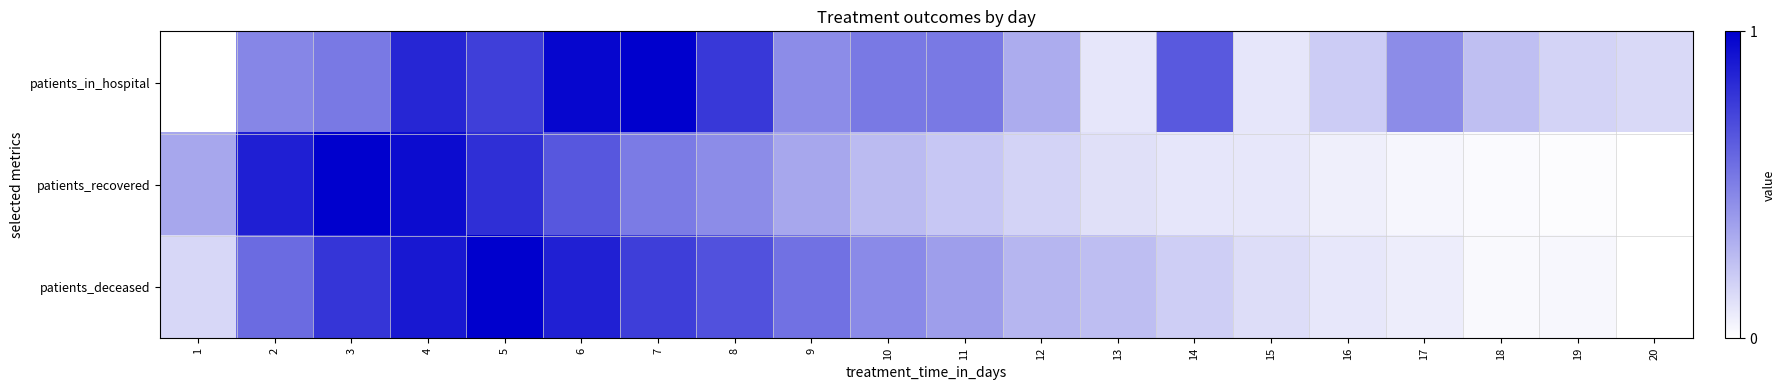

Reading left to right, extract all data points from this chart.

patients_in_hospital: 1=0.0	2=0.5	3=0.5	4=0.8	5=0.8	6=1.0	7=1.0	8=0.8	9=0.5	10=0.5	11=0.5	12=0.3	13=0.1	14=0.7	15=0.1	16=0.2	17=0.5	18=0.2	19=0.2	20=0.1
patients_recovered: 1=0.3	2=0.9	3=1.0	4=1.0	5=0.8	6=0.7	7=0.5	8=0.5	9=0.3	10=0.3	11=0.2	12=0.2	13=0.1	14=0.1	15=0.1	16=0.1	17=0.0	18=0.0	19=0.0	20=0.0
patients_deceased: 1=0.2	2=0.6	3=0.8	4=0.9	5=1.0	6=0.9	7=0.8	8=0.7	9=0.6	10=0.5	11=0.4	12=0.3	13=0.3	14=0.2	15=0.1	16=0.1	17=0.1	18=0.0	19=0.0	20=0.0